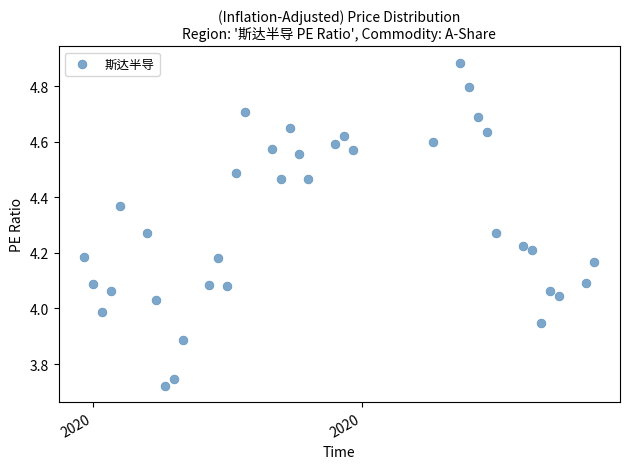

What is the range of Y values (max minus min)?

1.2